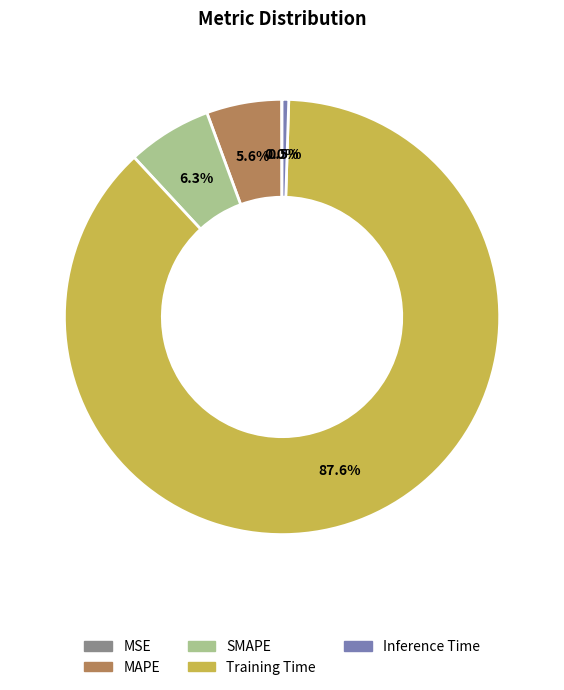

Is there a majority slice in this chart?

Yes